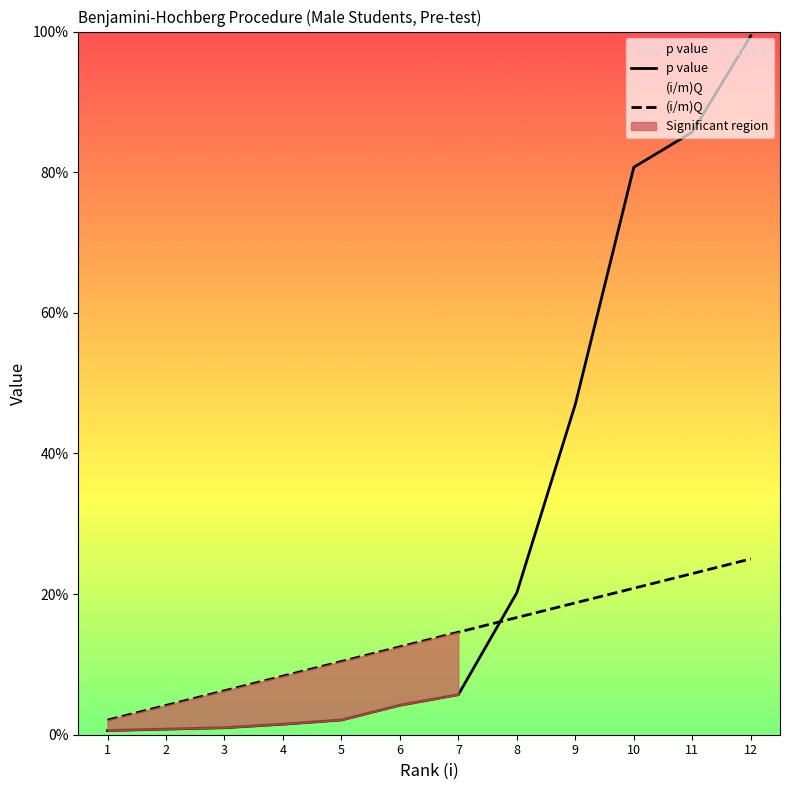

At which label is (i/m)Q closest to 0?

1